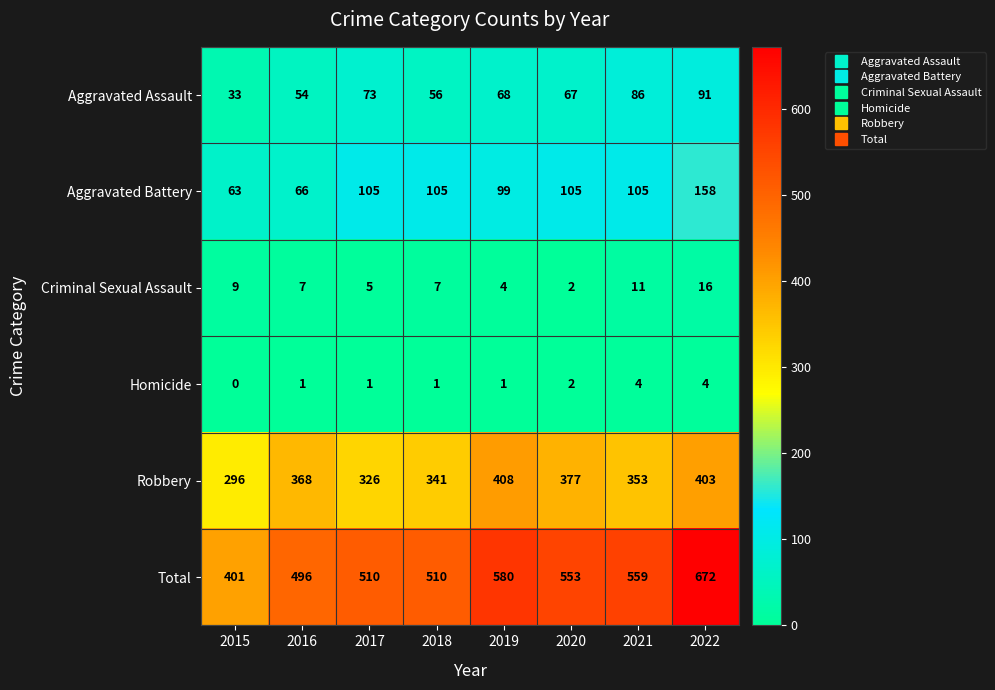

Read the Criminal Sexual Assault value at 2015, to the nearest 5.

10